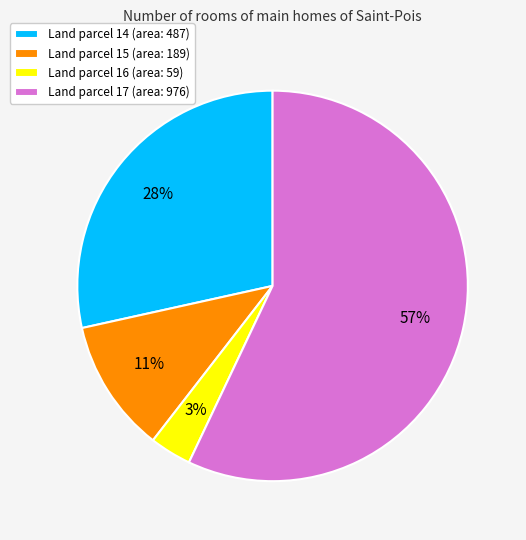

Is it true that Land parcel 17 (area: 976) is 63% of the pie?

False